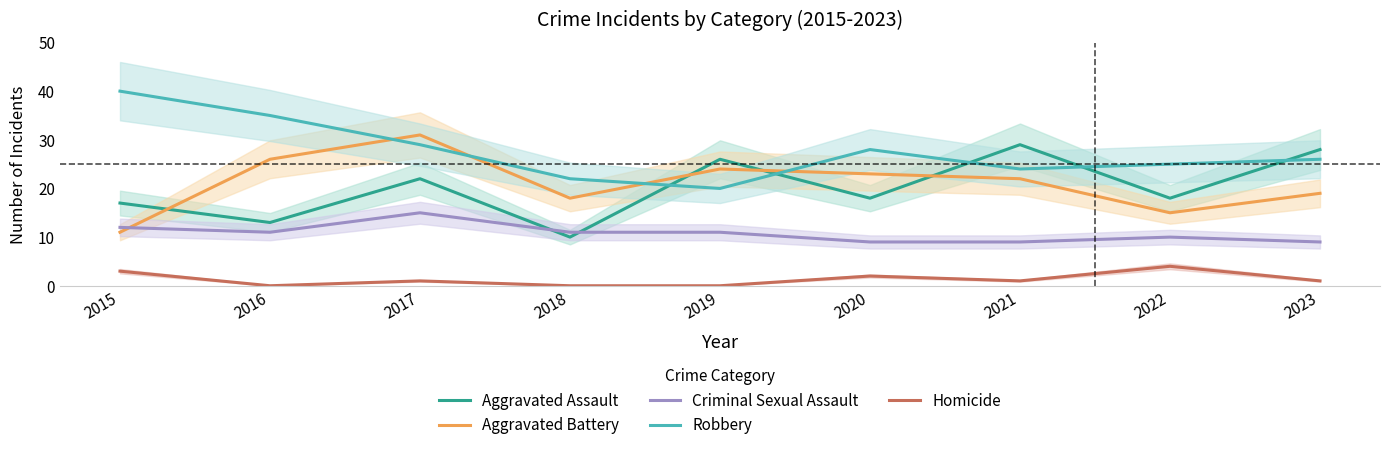

Which series changed the most between 2022 and 2023?

Aggravated Assault